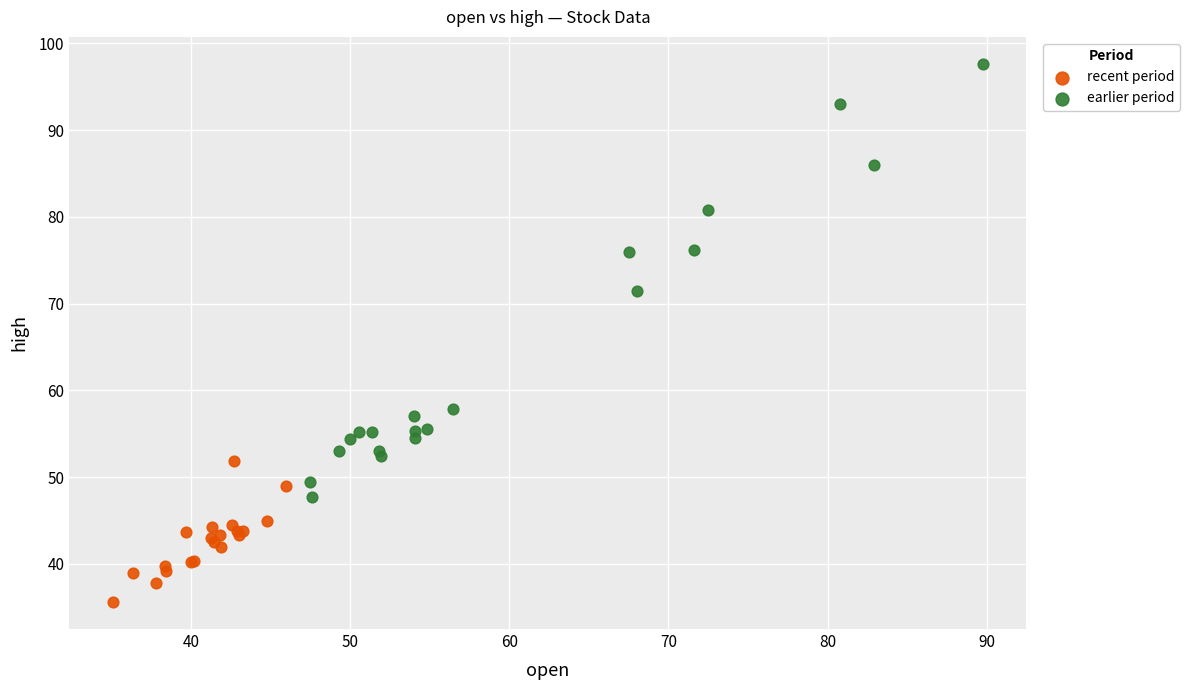

Which series contains the lowest Y value?

recent period